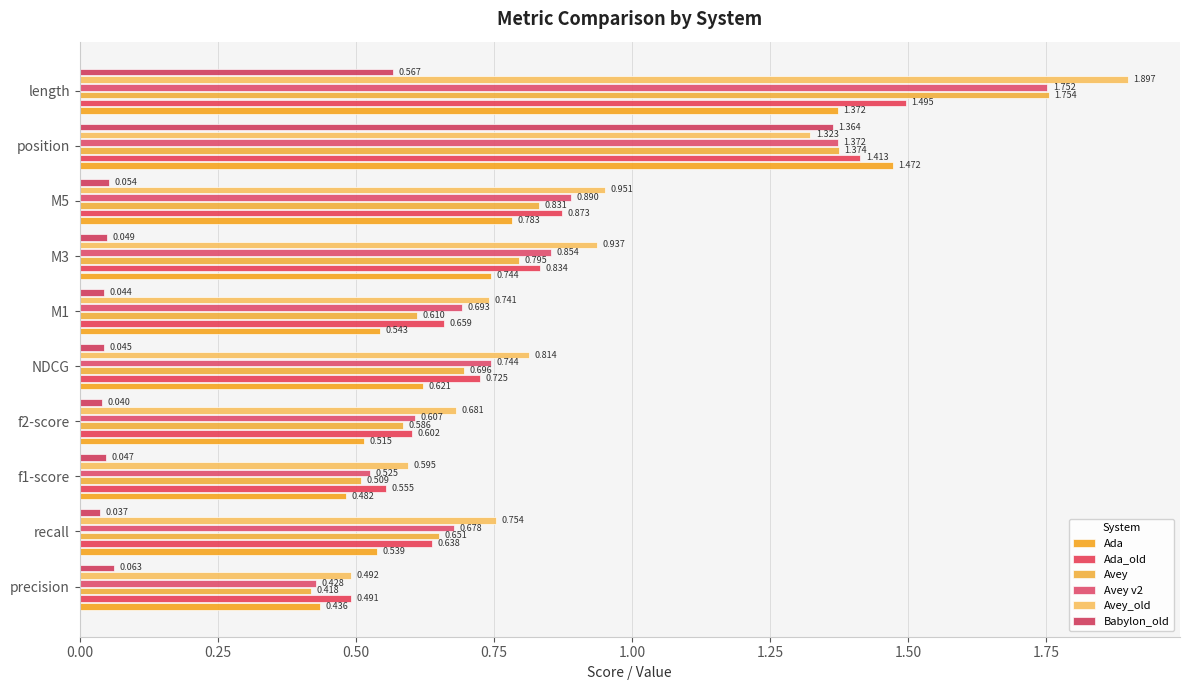

Which label corresponds to the largest value in the chart?

length